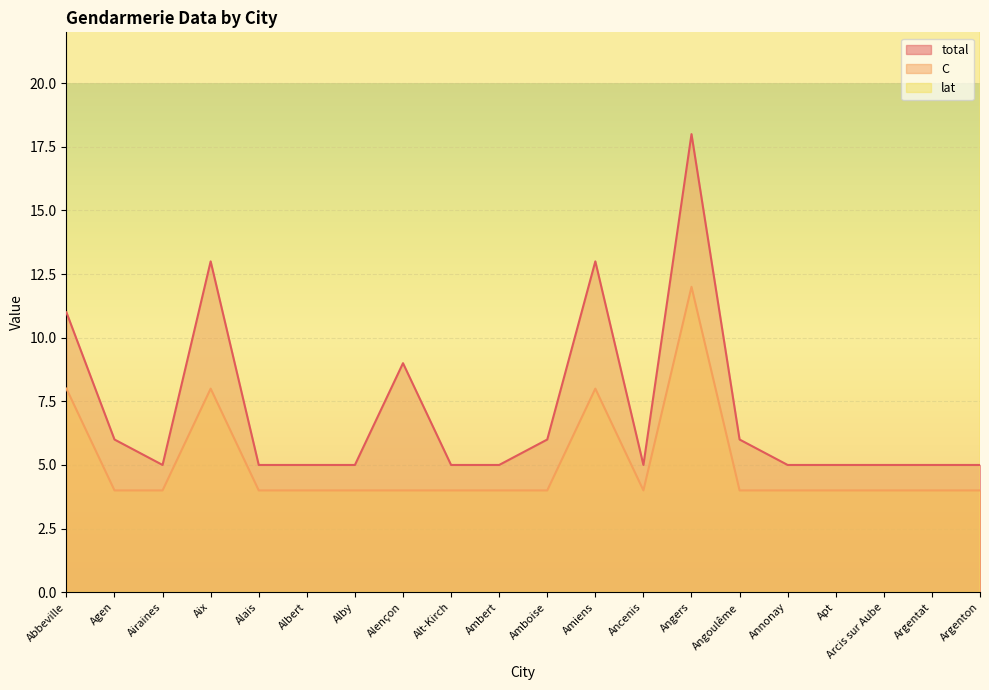

The lat series shows 84.3 at Amboise. True or false?

False